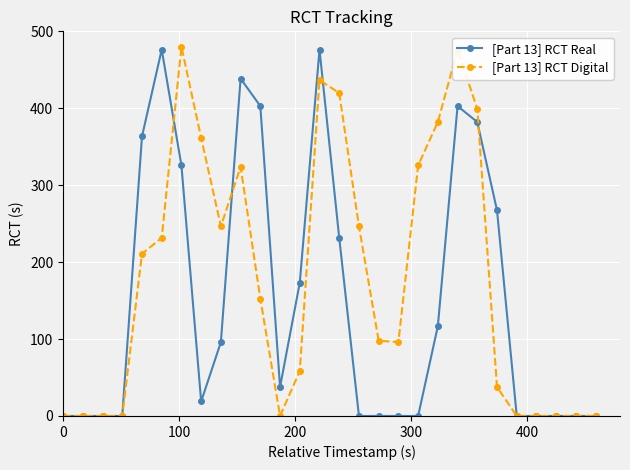

List the series in order of their overall mean, lowest first.

[Part 13] RCT Real, [Part 13] RCT Digital